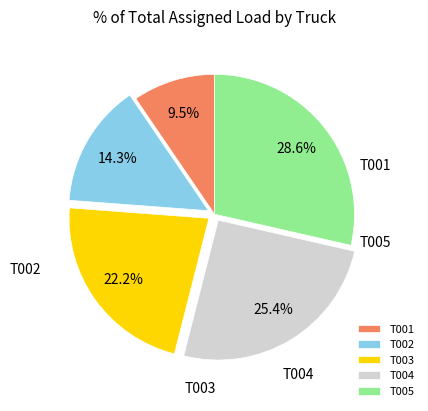

Does T003 represent more than half of the total?

No